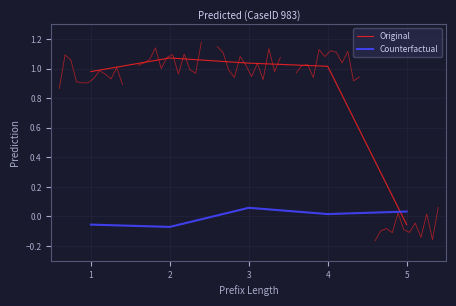

At which label does Counterfactual first exceed 0?

3